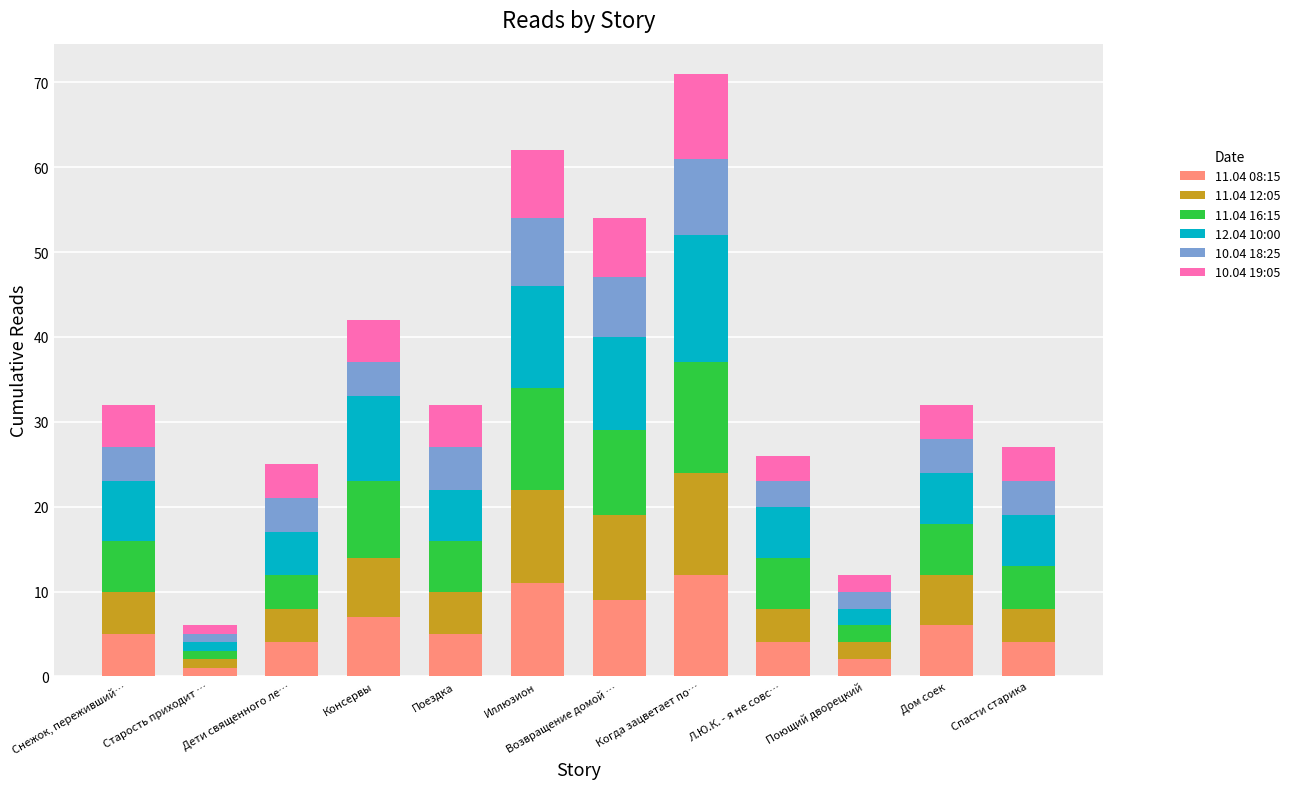

True or false: 11.04 08:15 has a value of 2 at Поющий дворецкий.

True